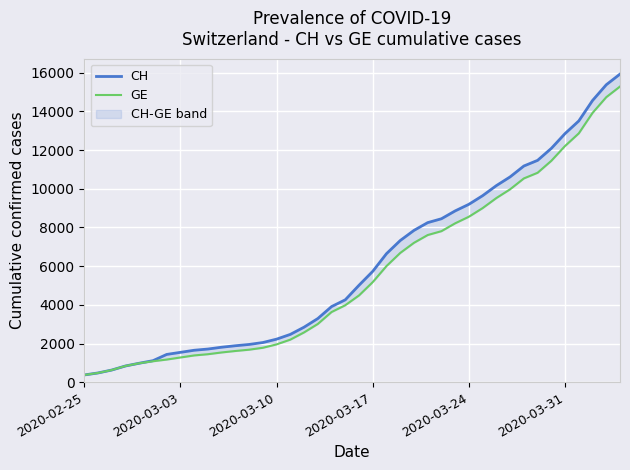

The value of CH at 2020-03-03 is 337. True or false?

False